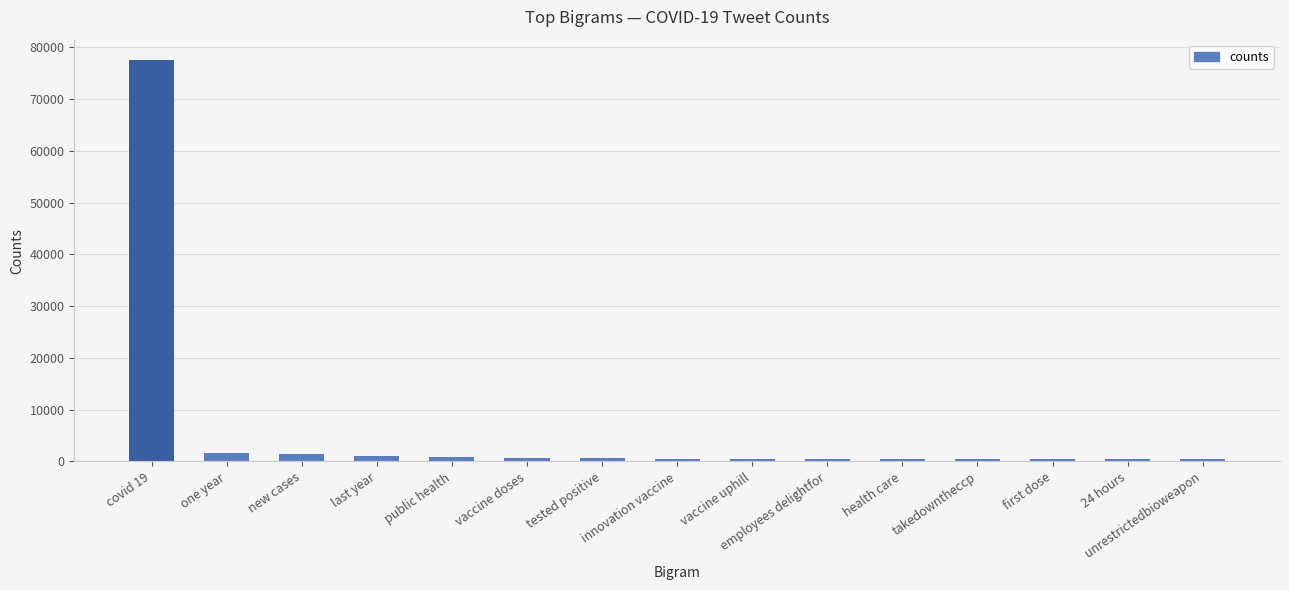

What is the maximum value shown in the chart?

77566